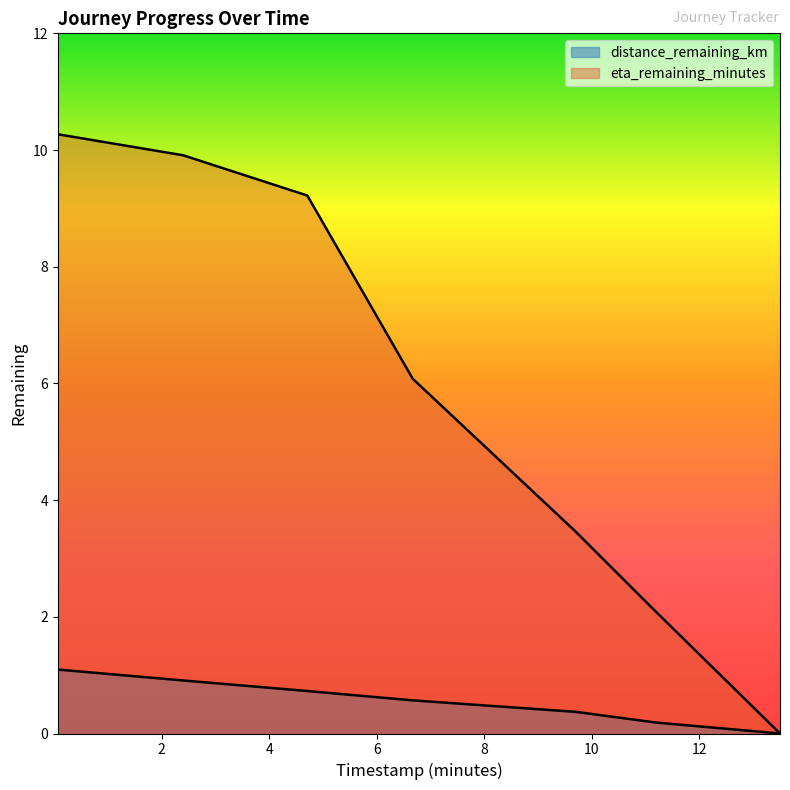

The eta_remaining_minutes series shows 15.2 at 4.71. True or false?

False